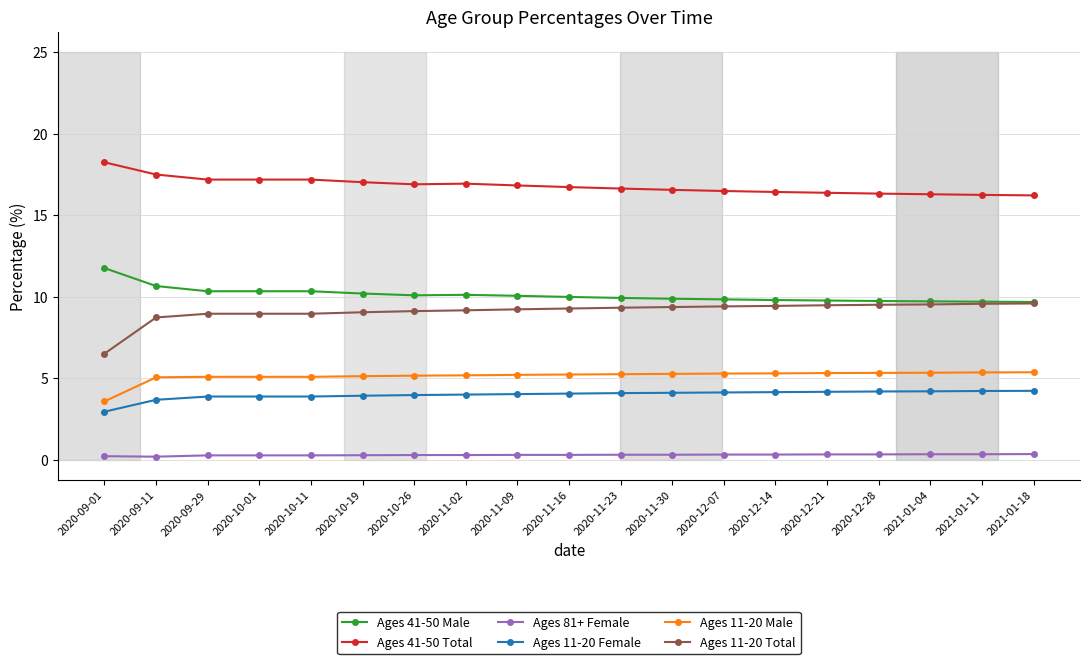

What is the value of the Ages 41-50 Male point at the 2nd from the left?

10.7